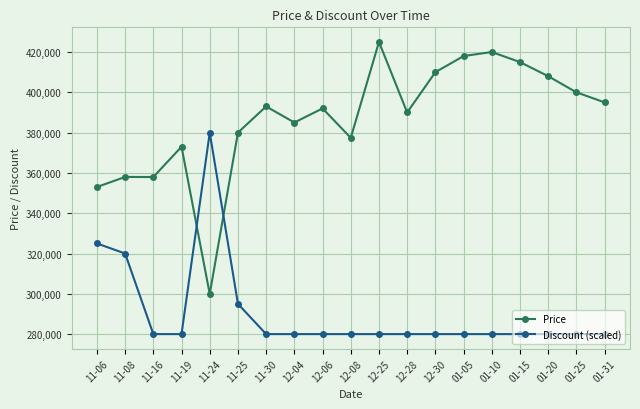

Where is Discount (scaled) nearest to the value 330000?

11-06